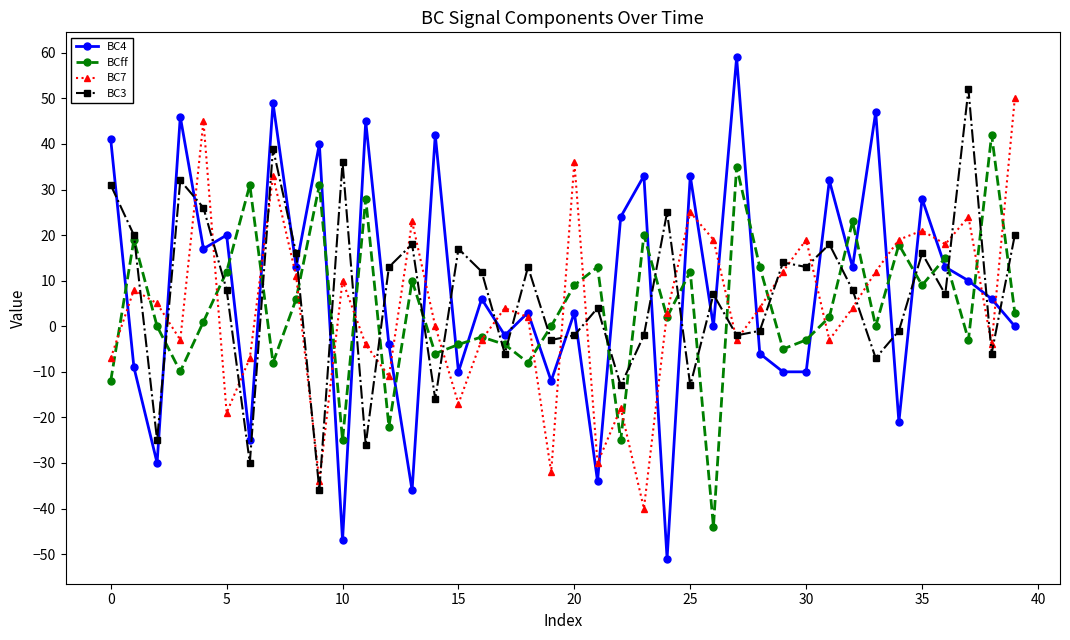

Which series has the widest spread of values?

BC4